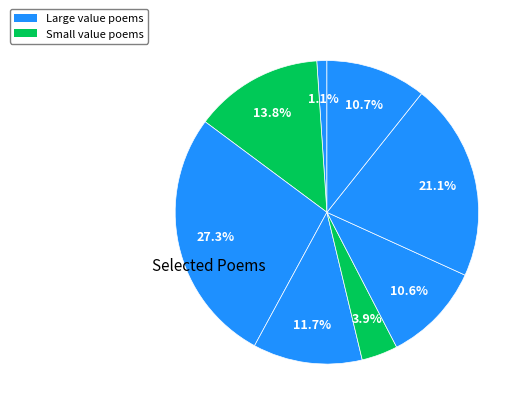

How many slices are in this pie chart?

8